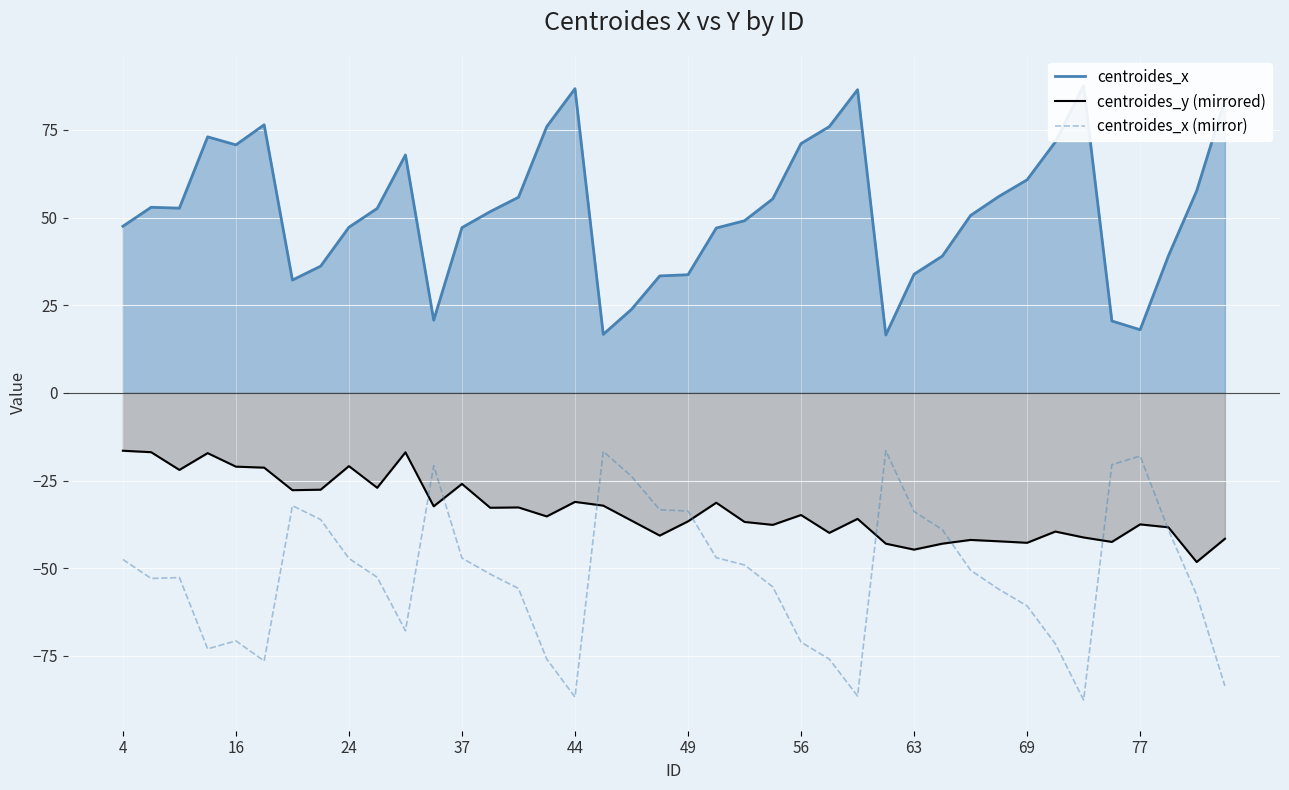

How many values in the centroides_x series exceed 52?

20